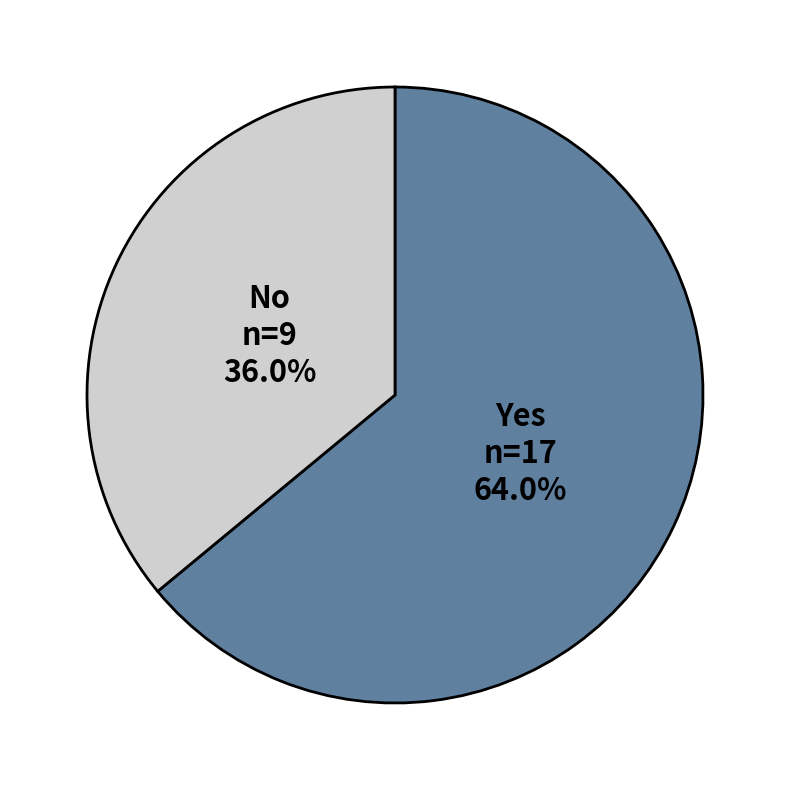

The Yes slice represents 64% of the pie. True or false?

True